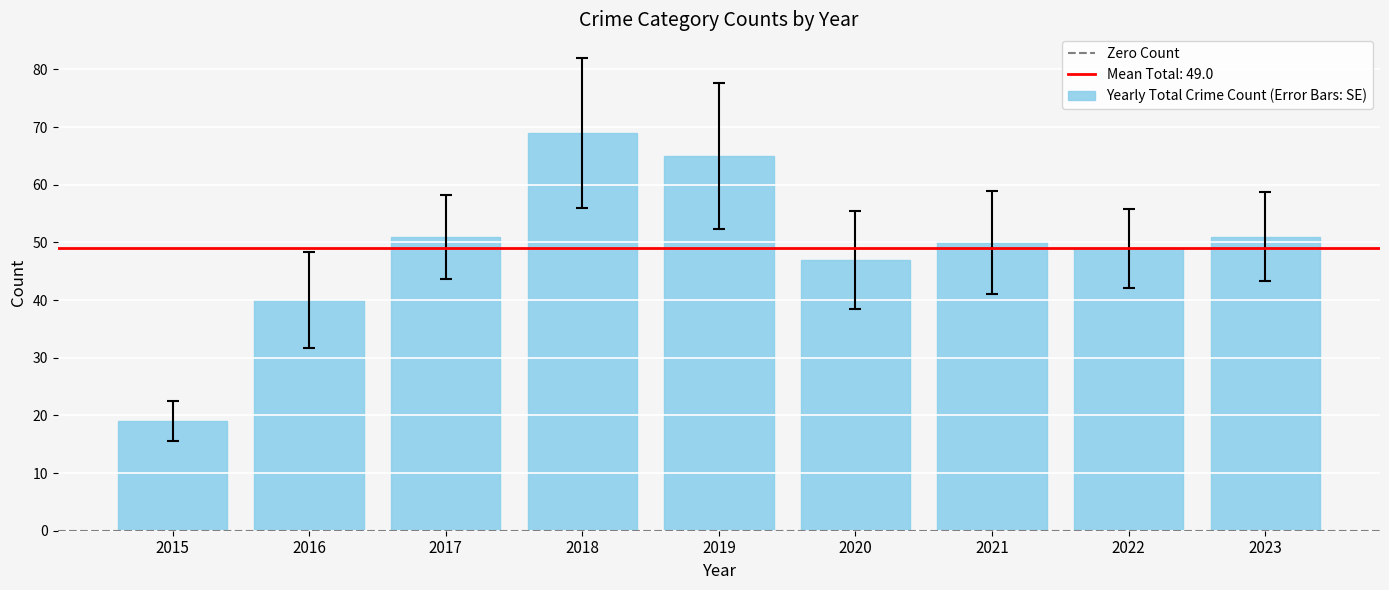

Which label corresponds to the largest value in the chart?

2018